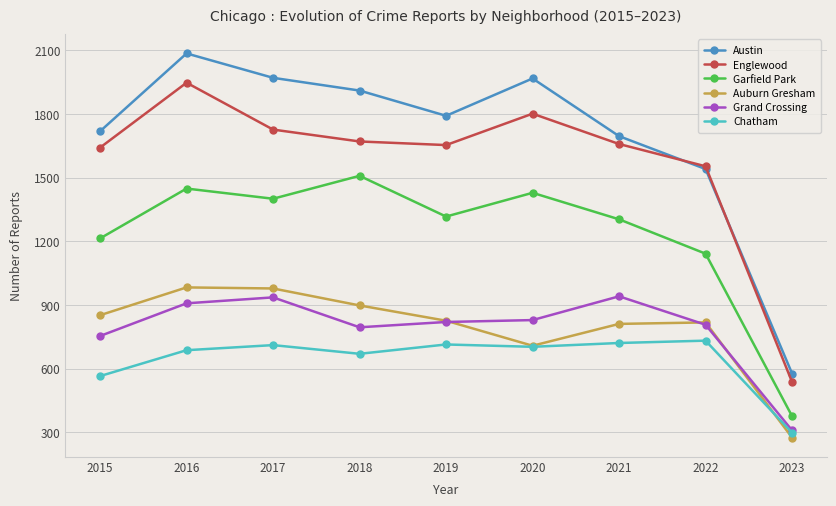

Which series has the widest spread of values?

Austin